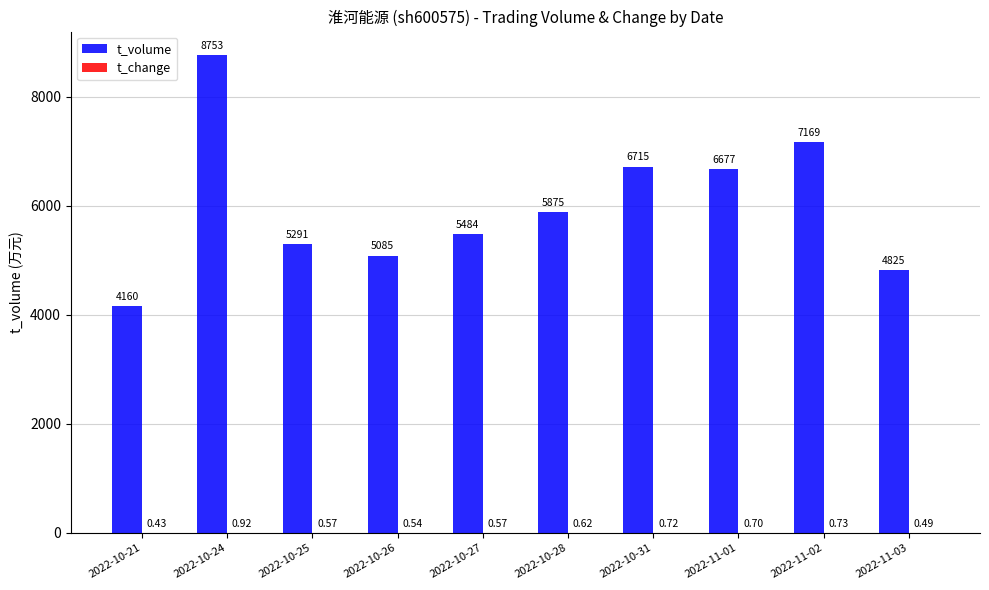

How many data points does each series have?

10